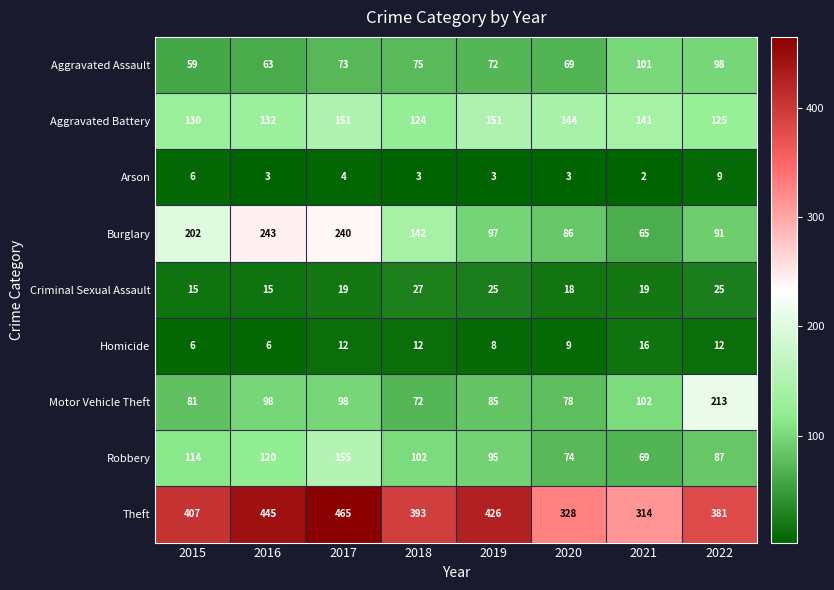

Which series has the largest range (max minus min)?

Burglary